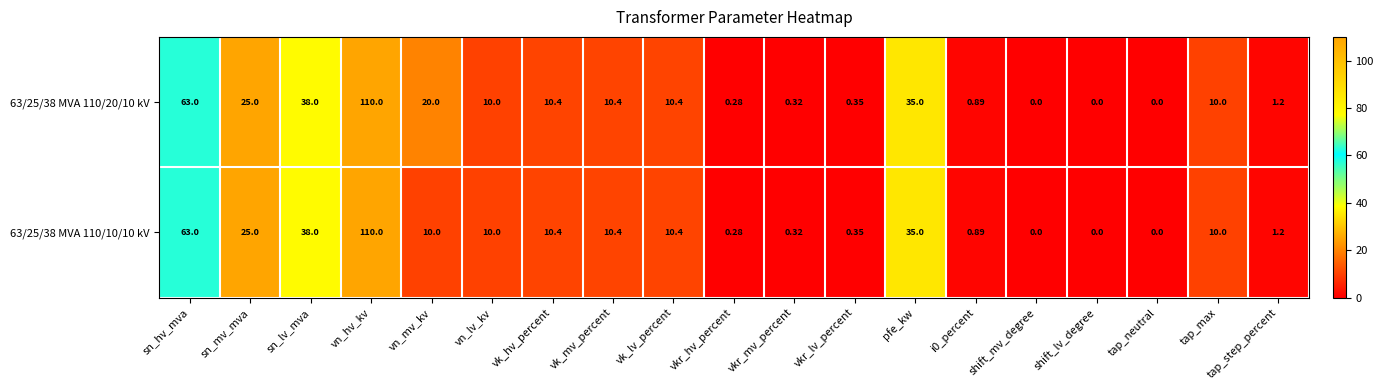

Where is 63/25/38 MVA 110/10/10 kV nearest to the value 55?

sn_hv_mva